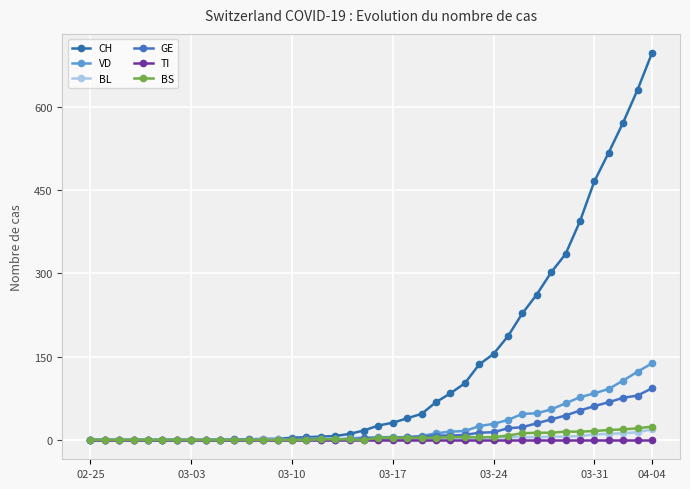

How many values in the BL series are below 2?

15